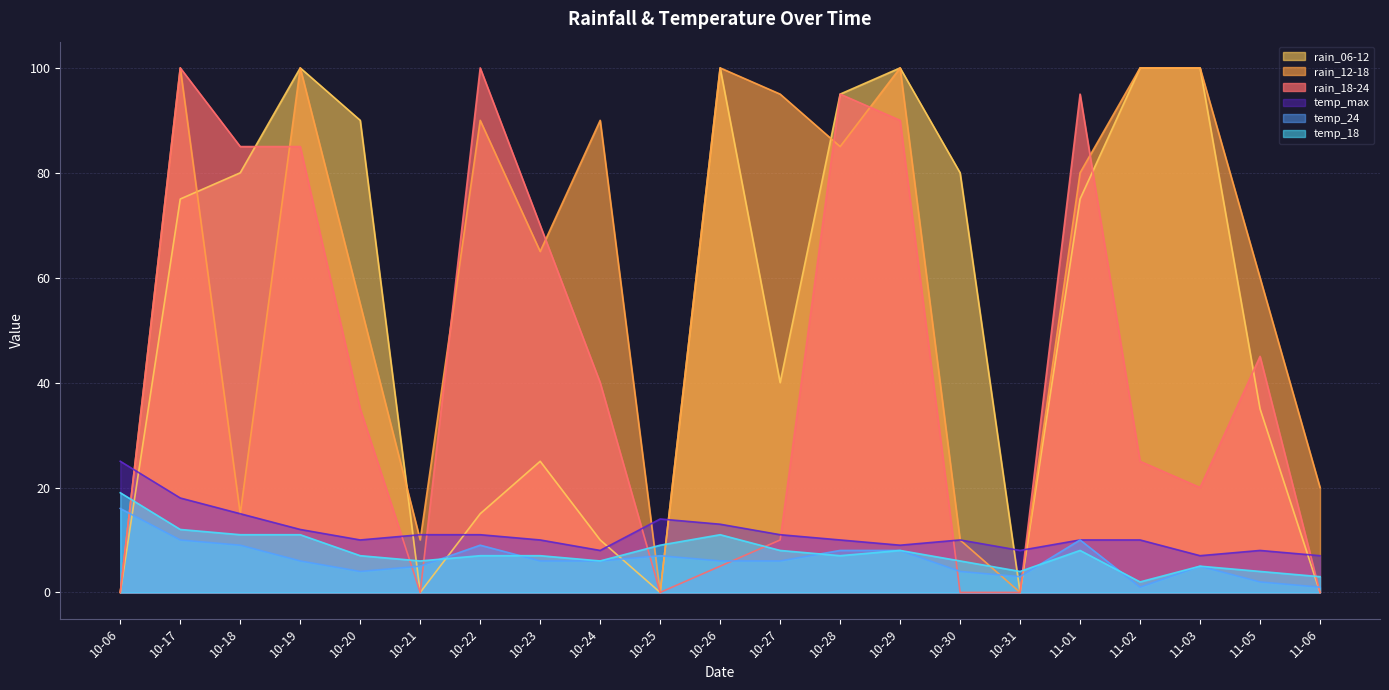

Which series has the widest spread of values?

rain_18-24